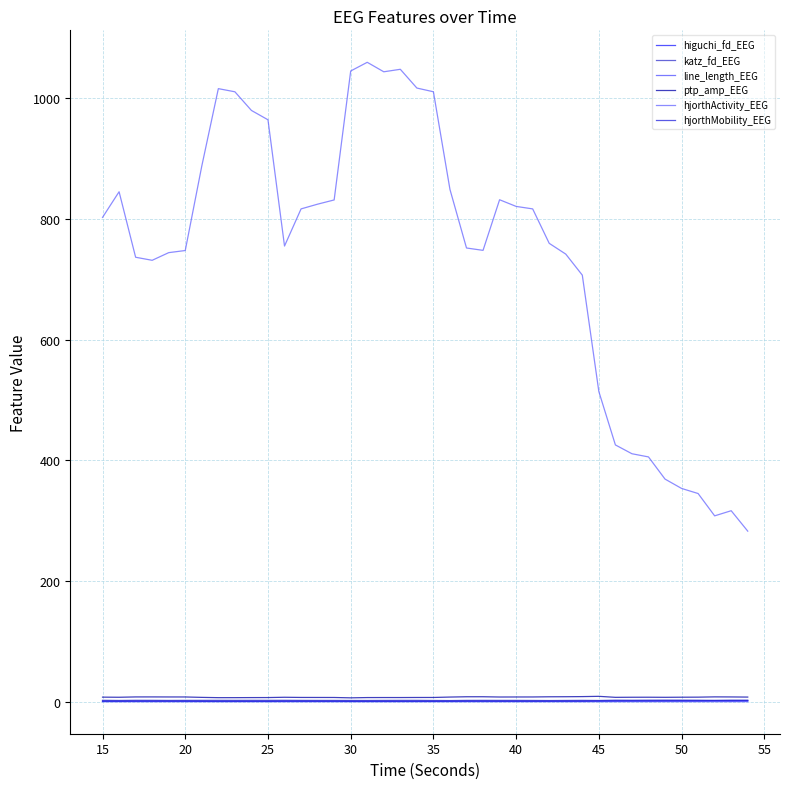

At how many categories does at least one series exceed 557?

30